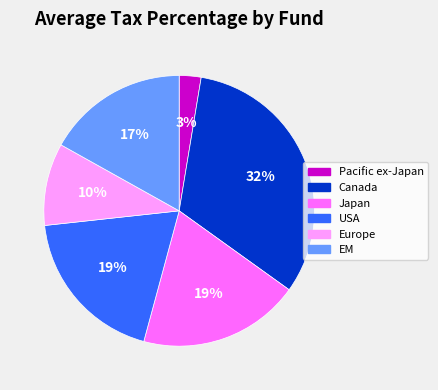

To the nearest percent, what is the average slice percentage?

17%